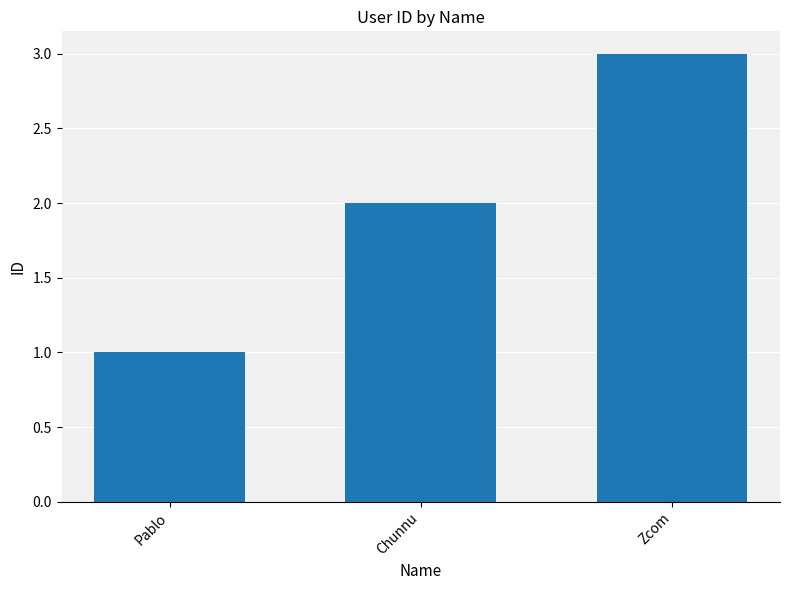

The value at Pablo is 2. True or false?

False